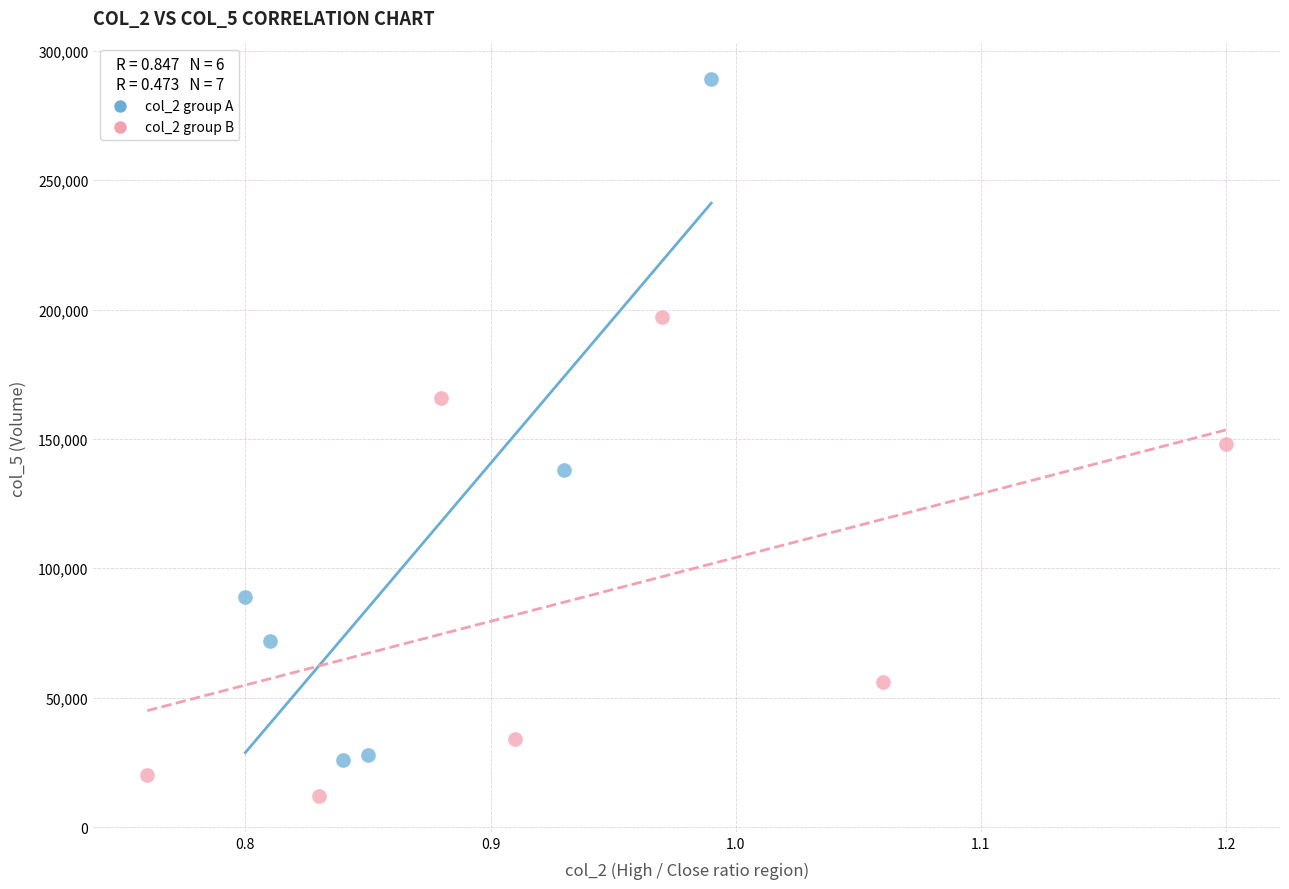

Which series contains the highest Y value?

col_2 group A